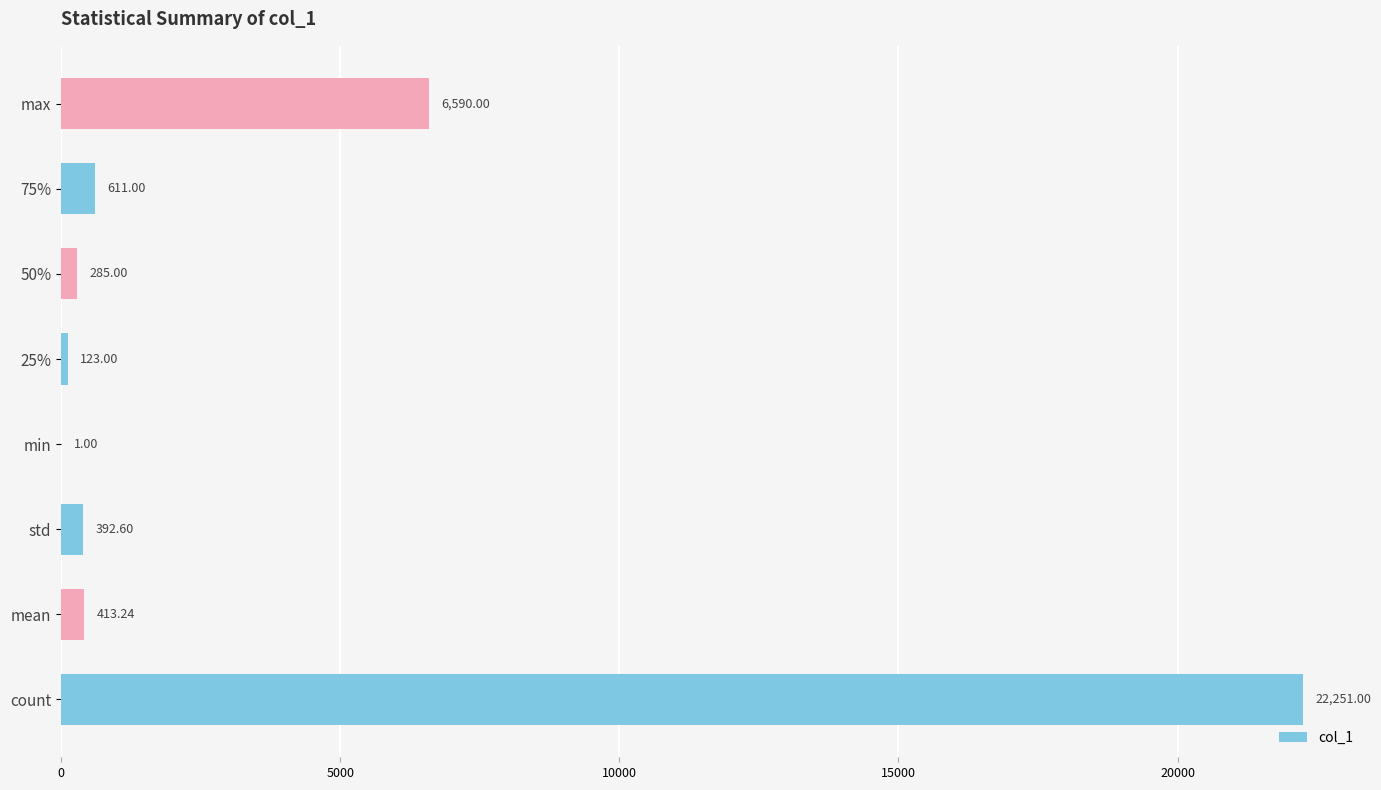

What is the sum of the values at 50% and 75%?

896.0